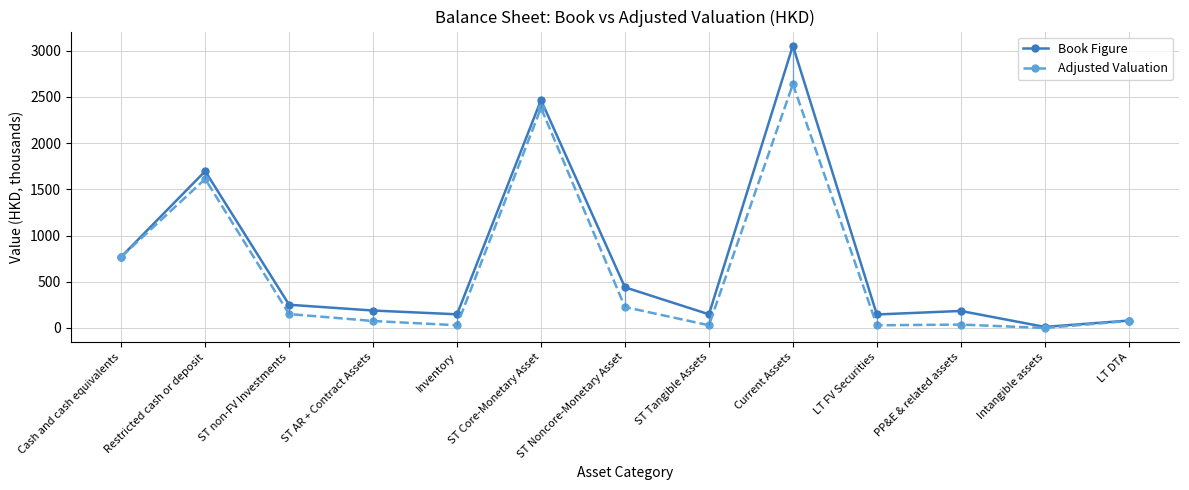

True or false: Book Figure and Adjusted Valuation cross at least once.

False